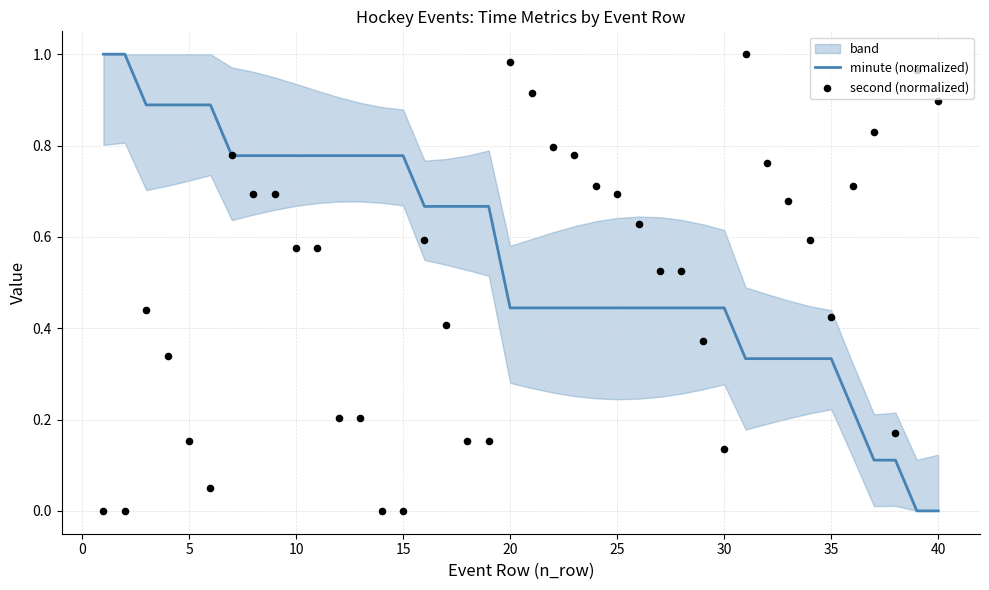

Which series contains the highest Y value?

minute (normalized)